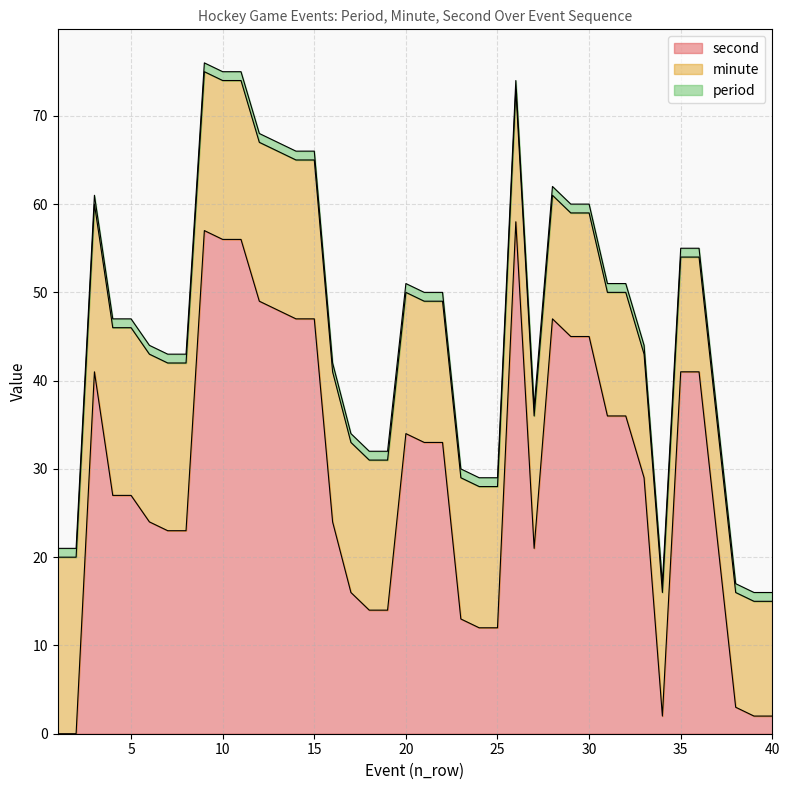

Does the chart display data point markers on the line(s)?

No